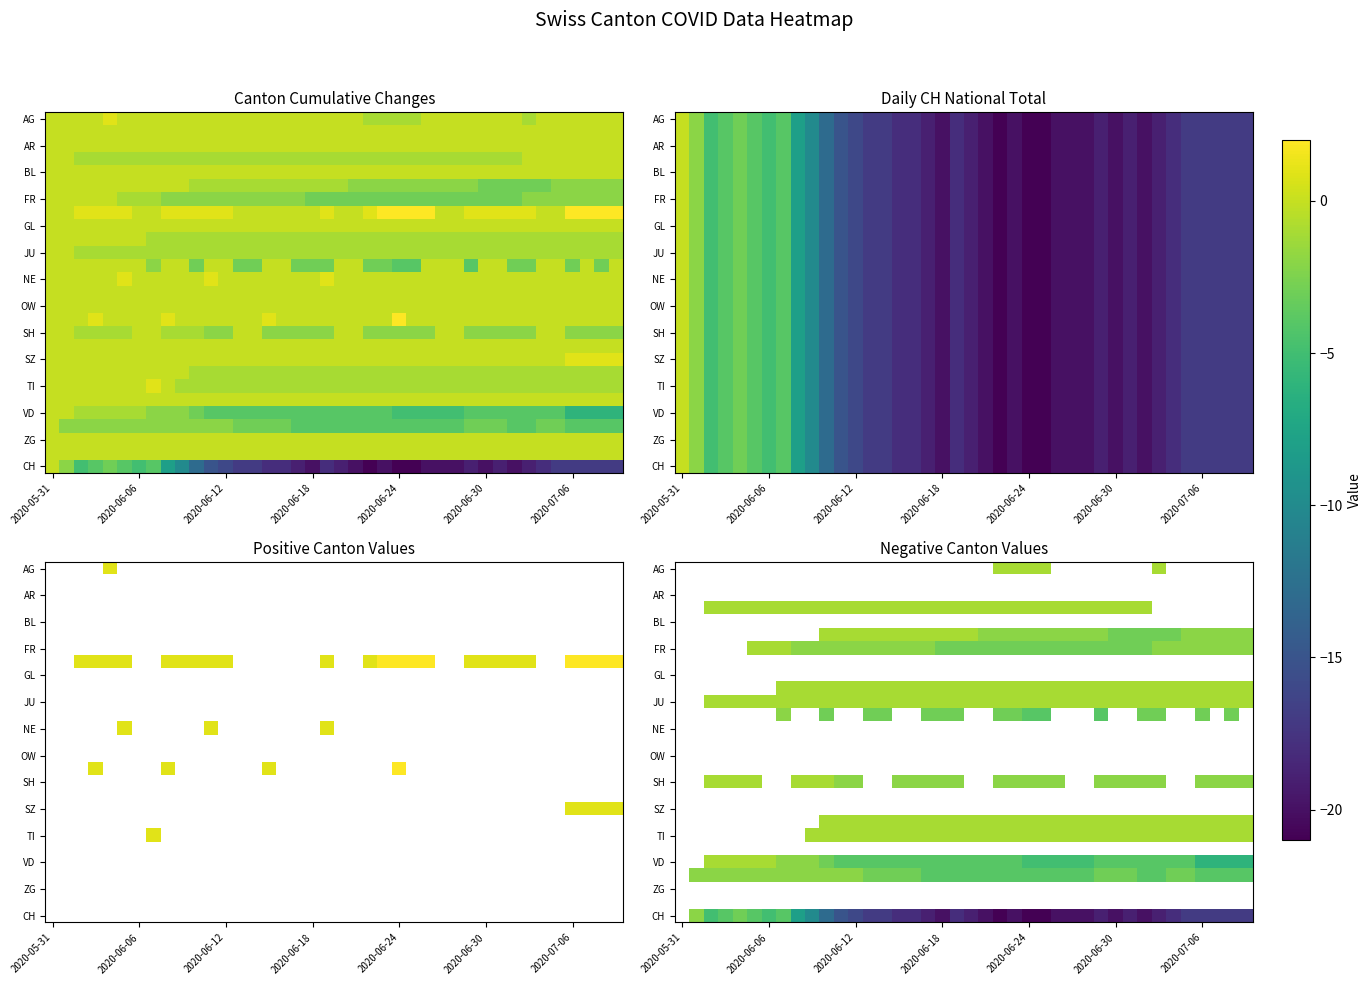

What is the spread (max minus min) of values at 2020-06-24?

20.0